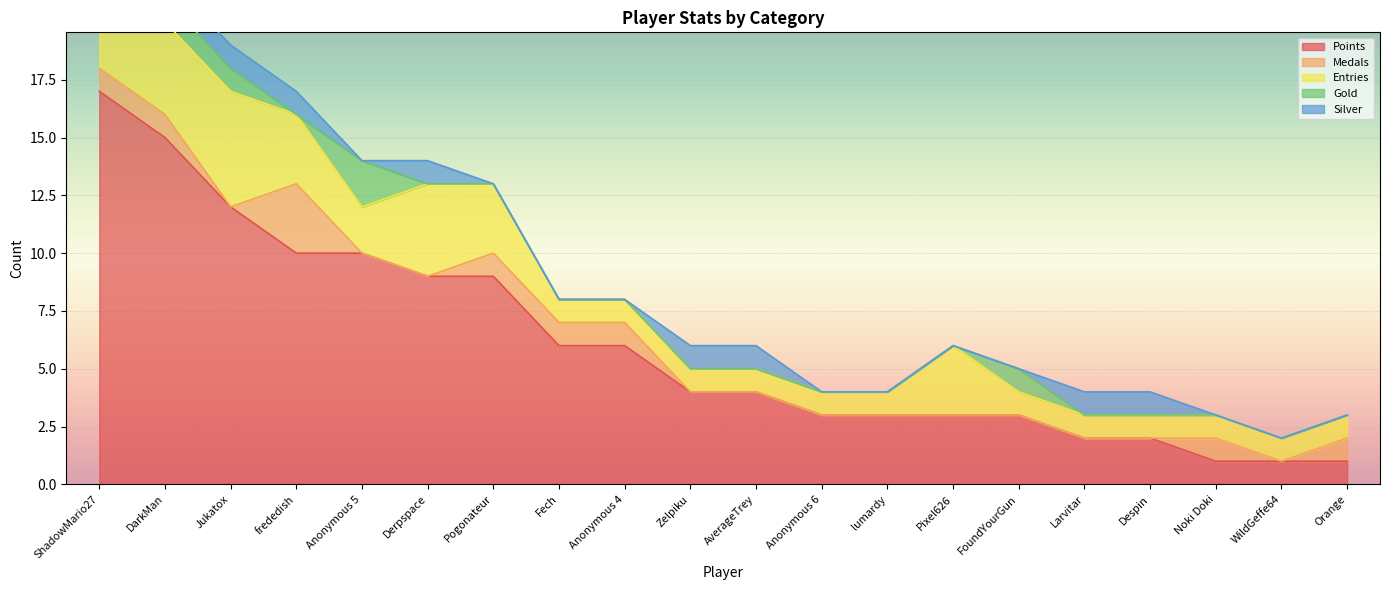

At which category is the sum across all series the highest?

ShadowMario27